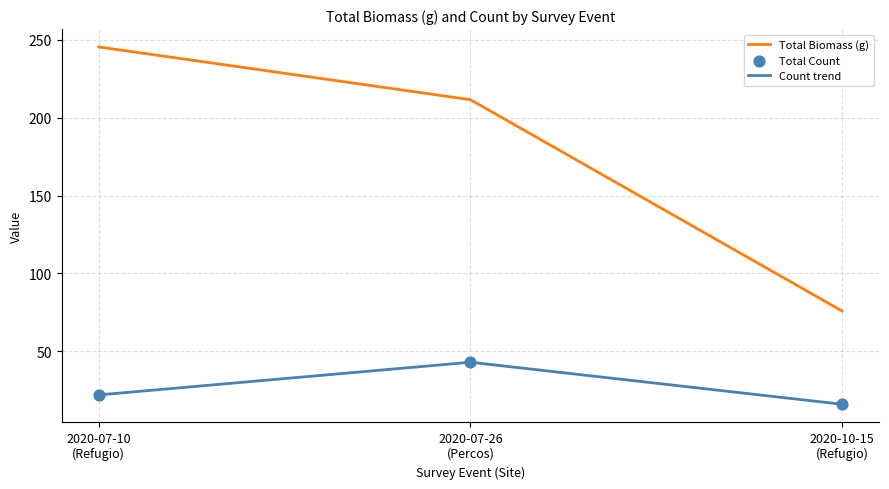

What is the total value across all series at 2020-07-26
(Percos)?

254.6